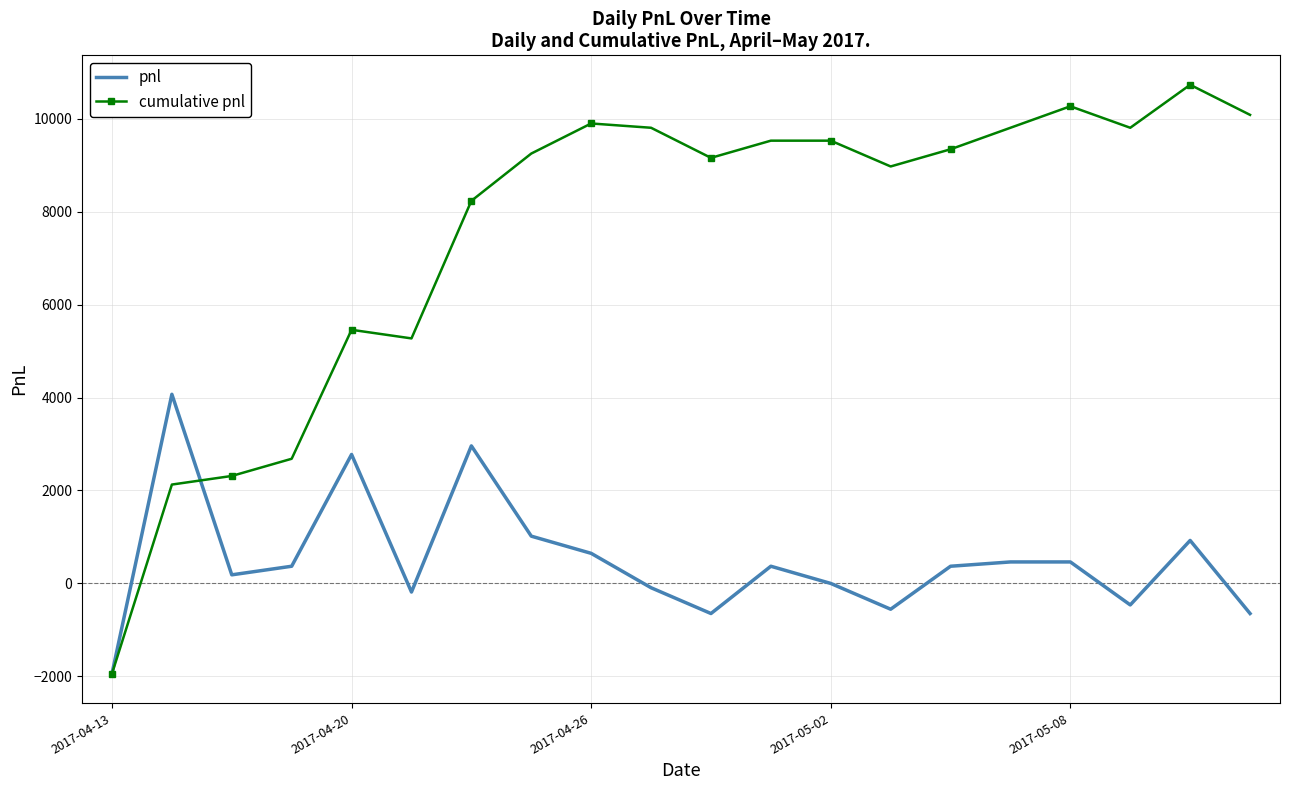

Which series has the largest range (max minus min)?

cumulative pnl